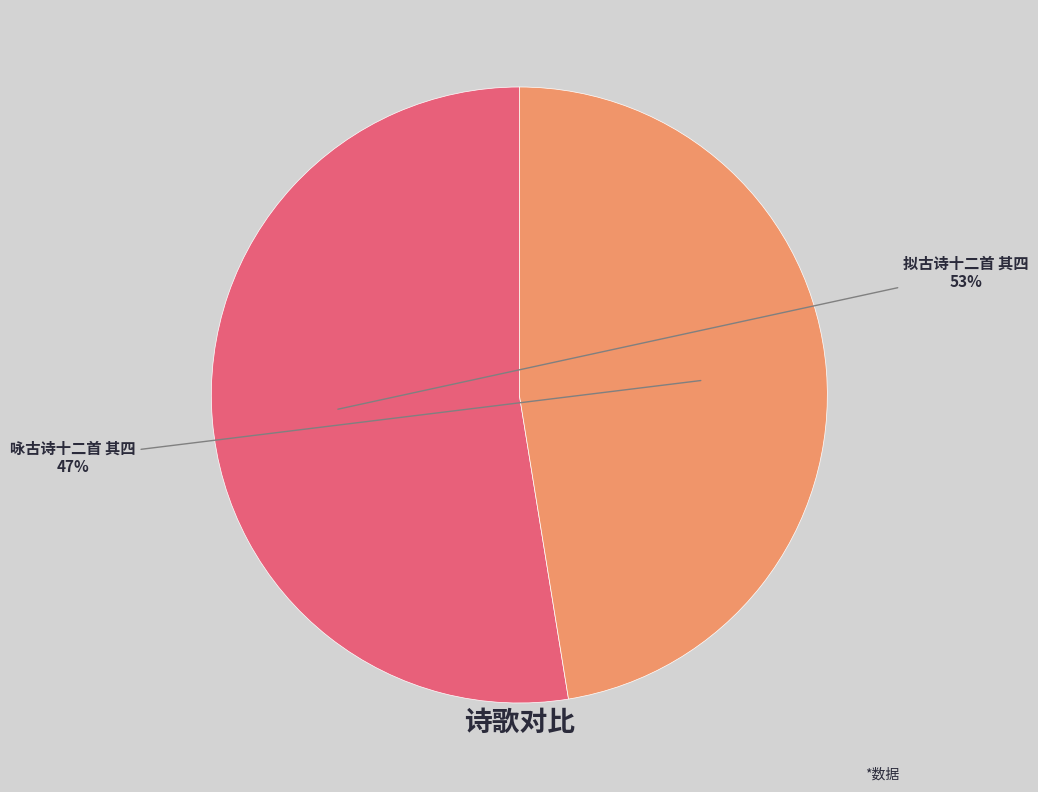

Rank the categories by value from highest to lowest.

拟古诗十二首 其四, 咏古诗十二首 其四